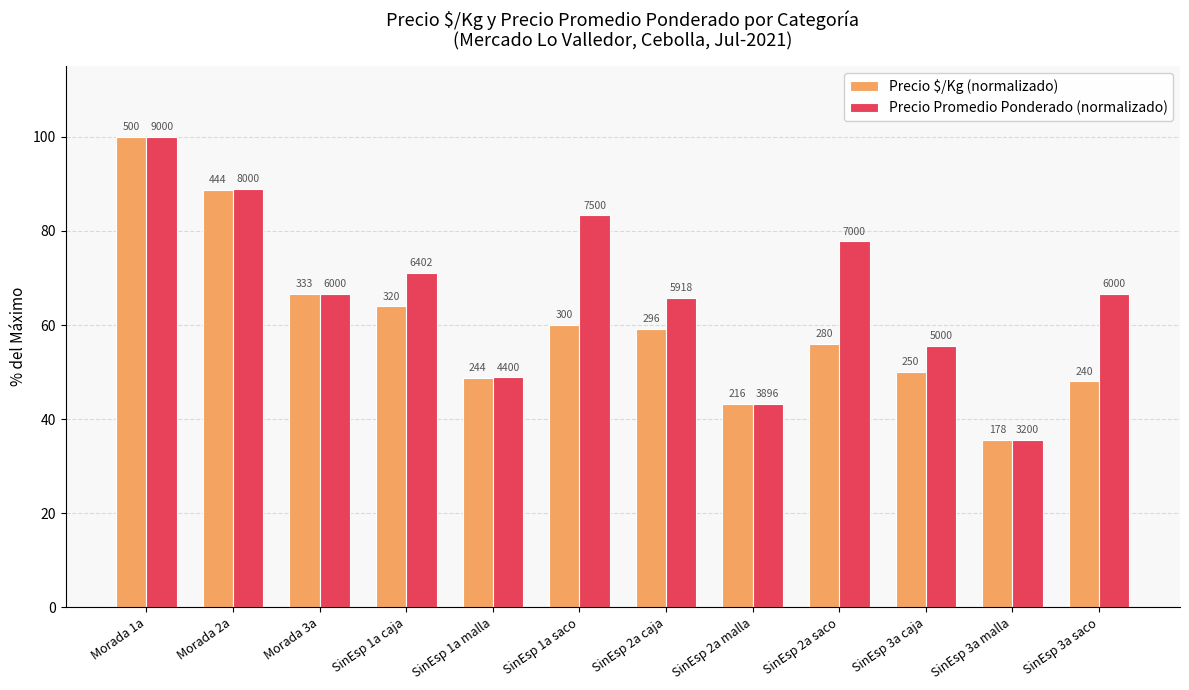

What is the difference between the maximum and minimum values in the Precio $/Kg (normalizado) series?

64.4